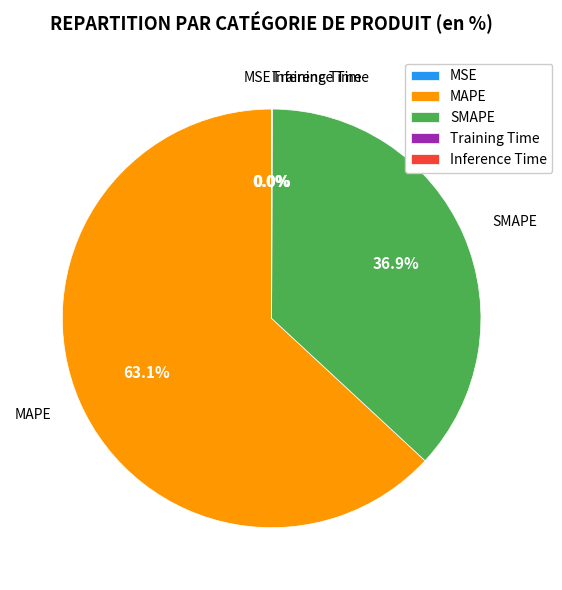

Which category has the biggest portion of the pie?

MAPE